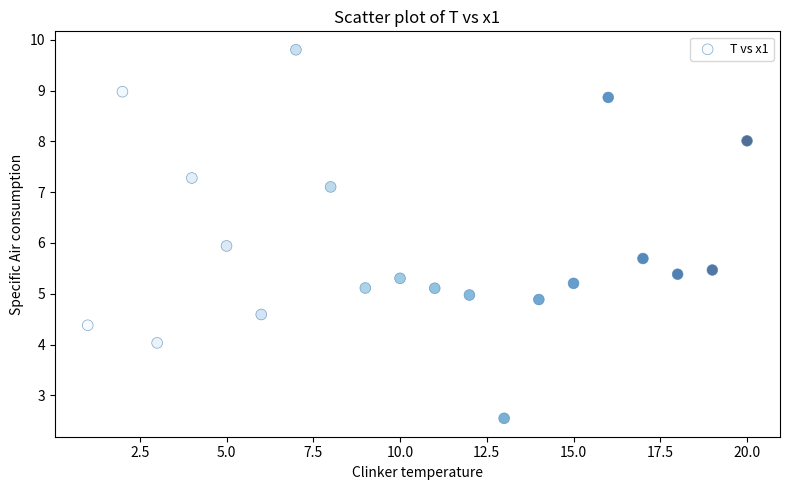

What is the range of Y values (max minus min)?

7.3